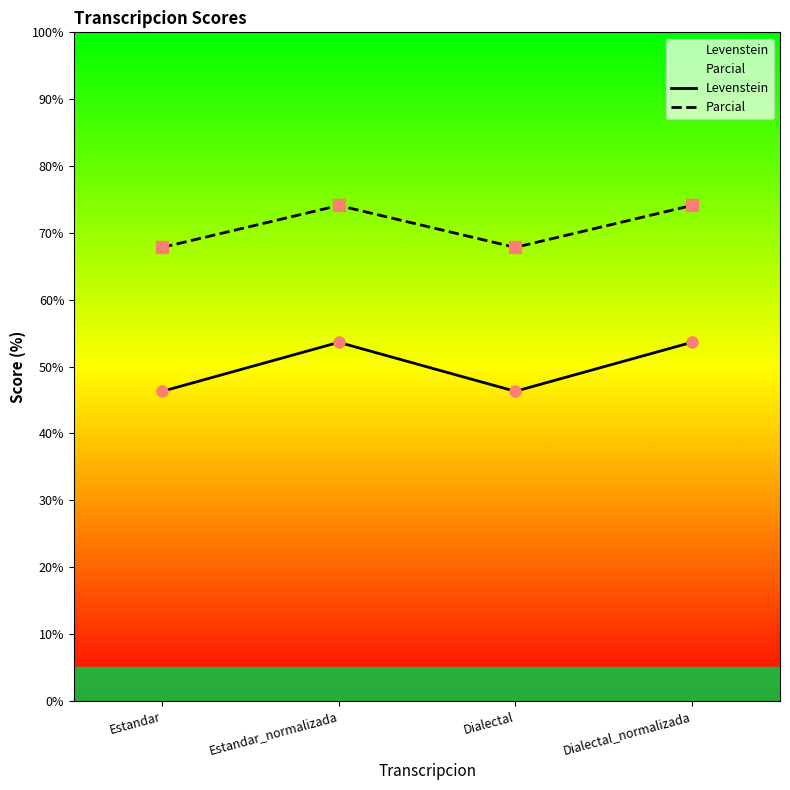

Reading right to left, transcribe all the data shown in this chart.

Levenstein: 53.6	46.3	53.6	46.3
Parcial: 74.1	67.8	74.1	67.8